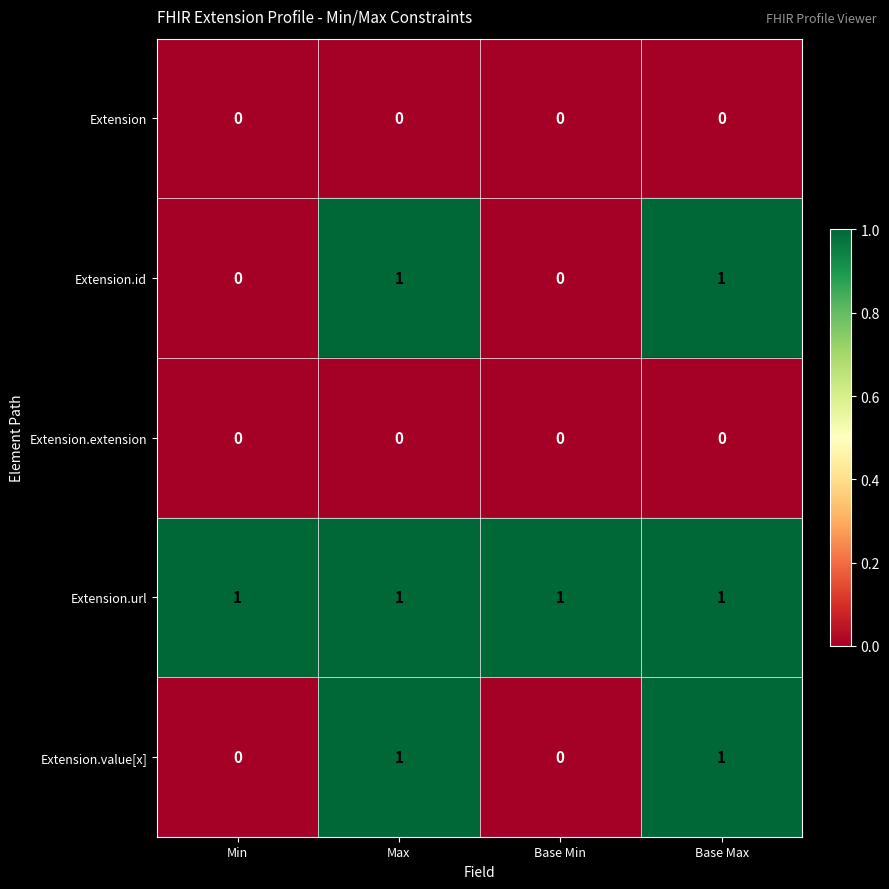

Which series has the largest total across all categories?

Extension.url